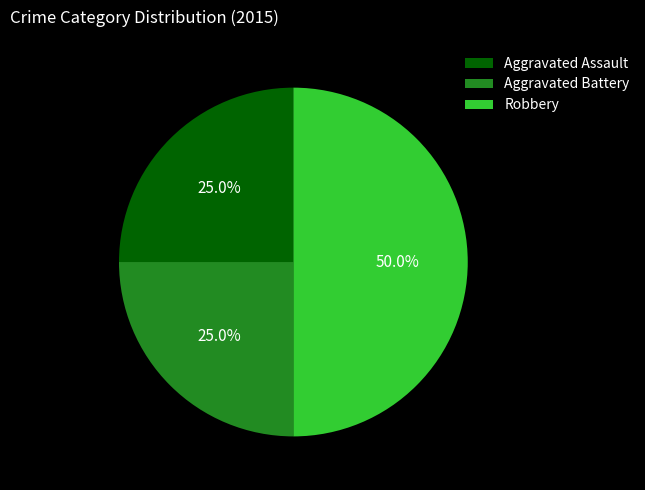

The Aggravated Assault slice represents 32% of the pie. True or false?

False